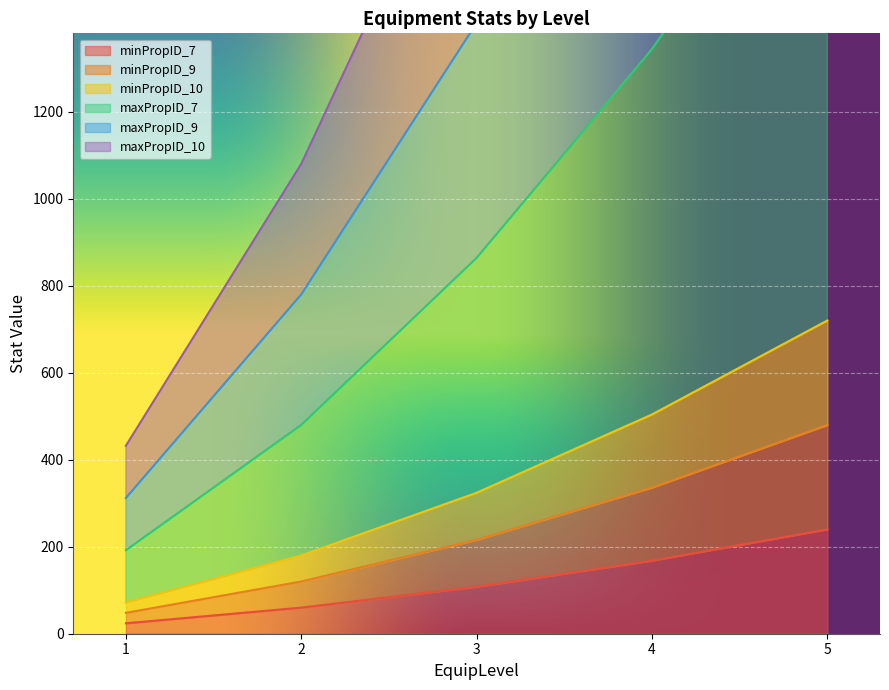

What is the spread (max minus min) of values at 2?

1020